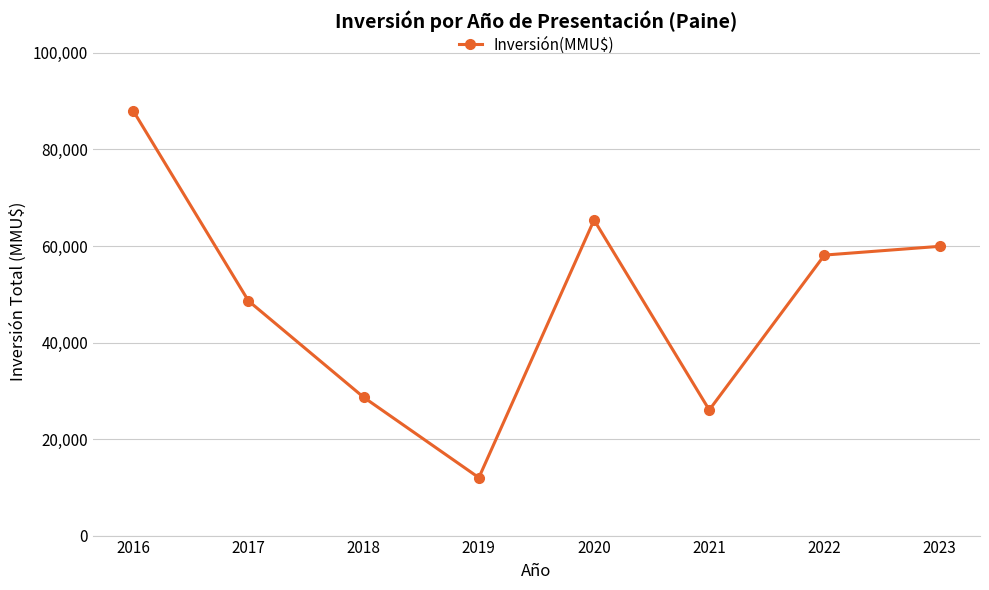

How many values are below 58118?

4